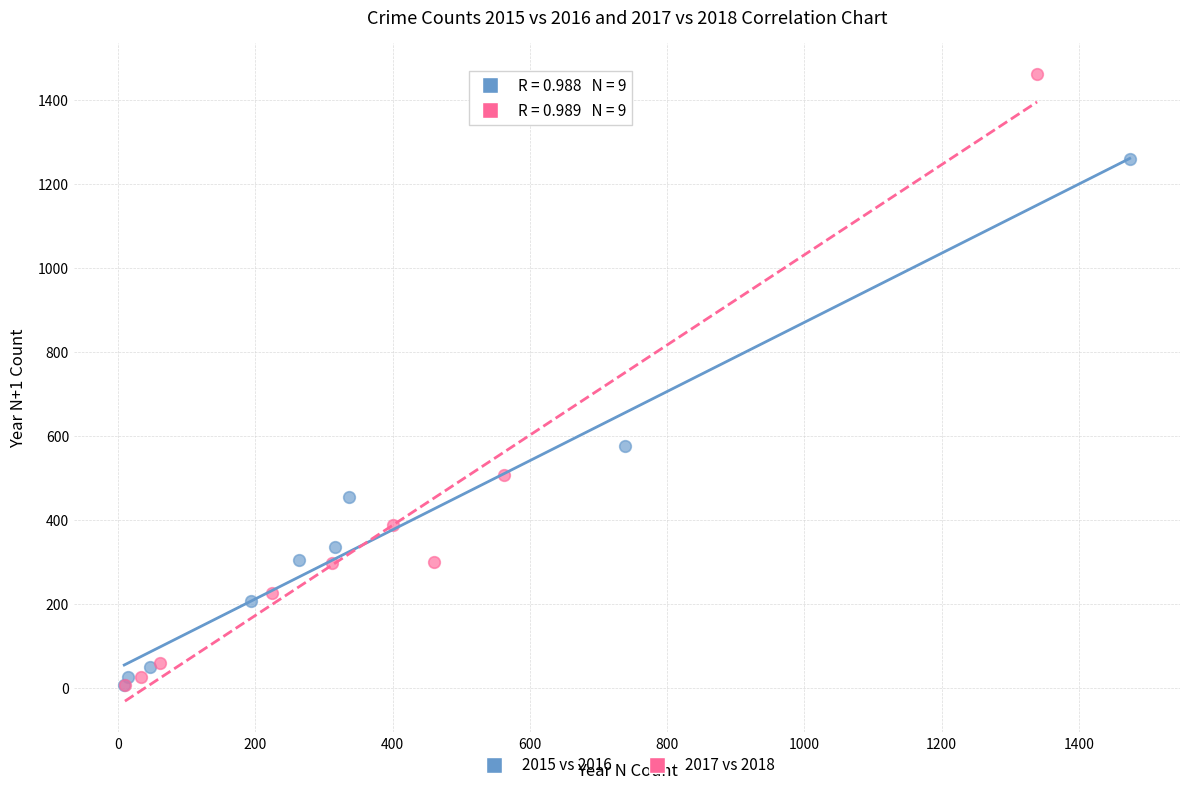

Which series has the widest spread of Y values?

2017 vs 2018